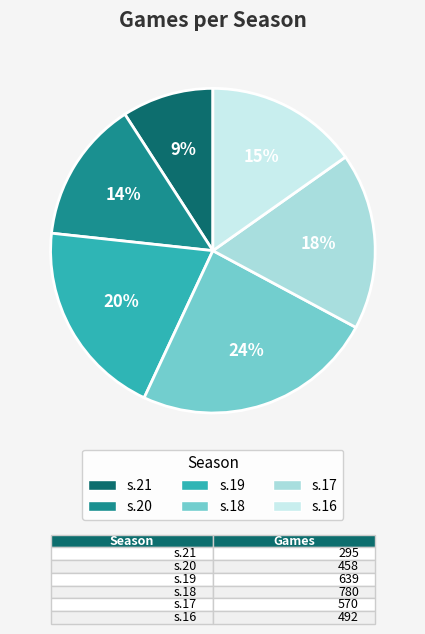

To the nearest percent, what is the difference between the largest and smallest slice percentages?

15%